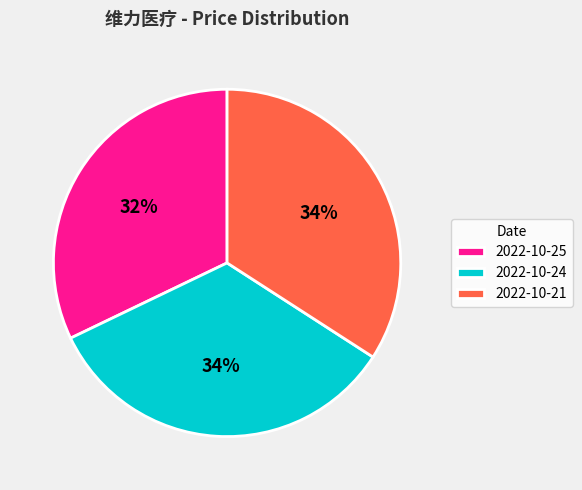

Combined, do 2022-10-21 and 2022-10-24 account for over 50%?

Yes